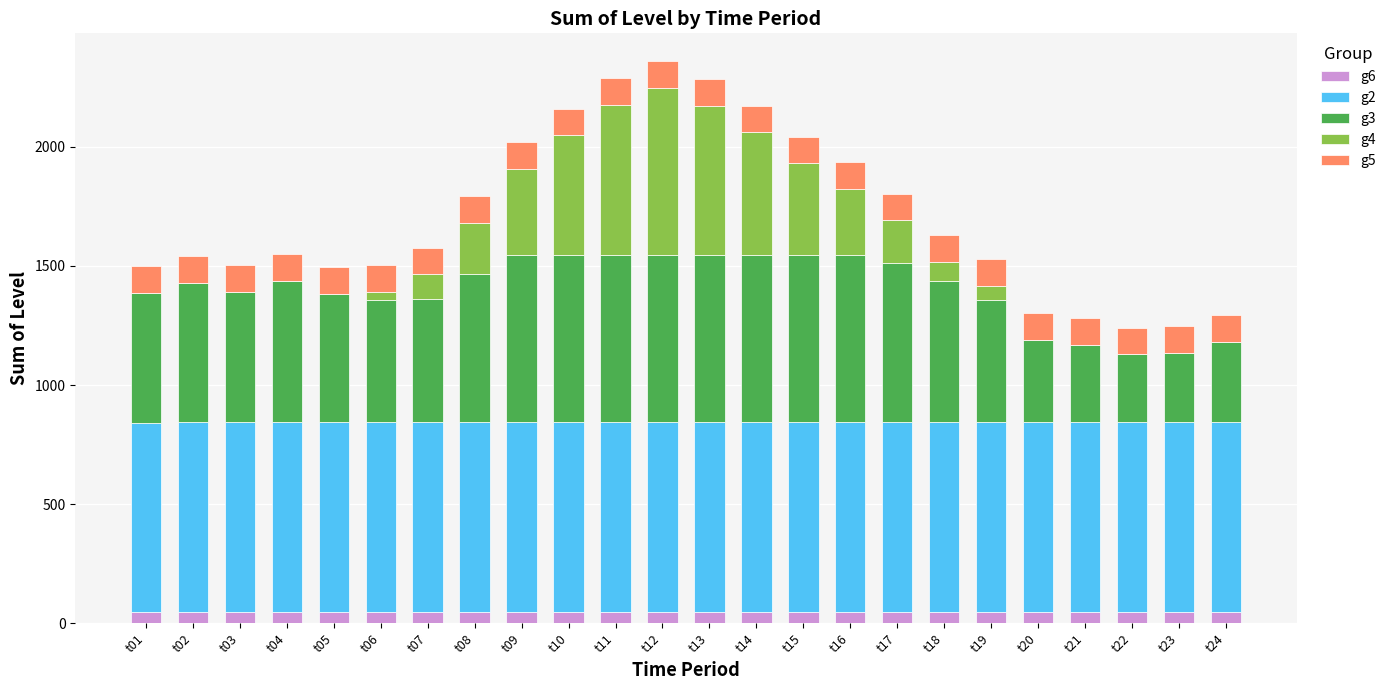

Does the chart contain stacked bars?

Yes